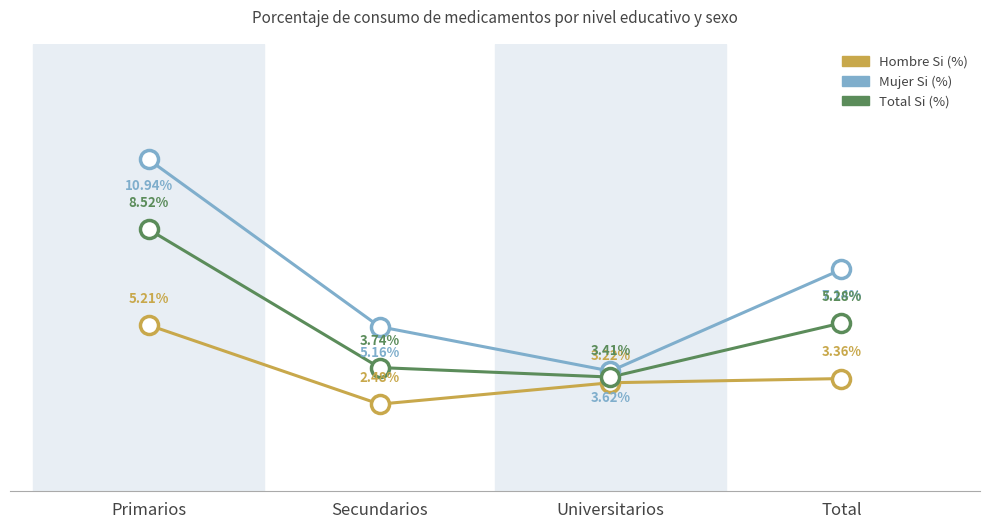

Which category has the lowest value in the Total Si (%) series?

Universitarios